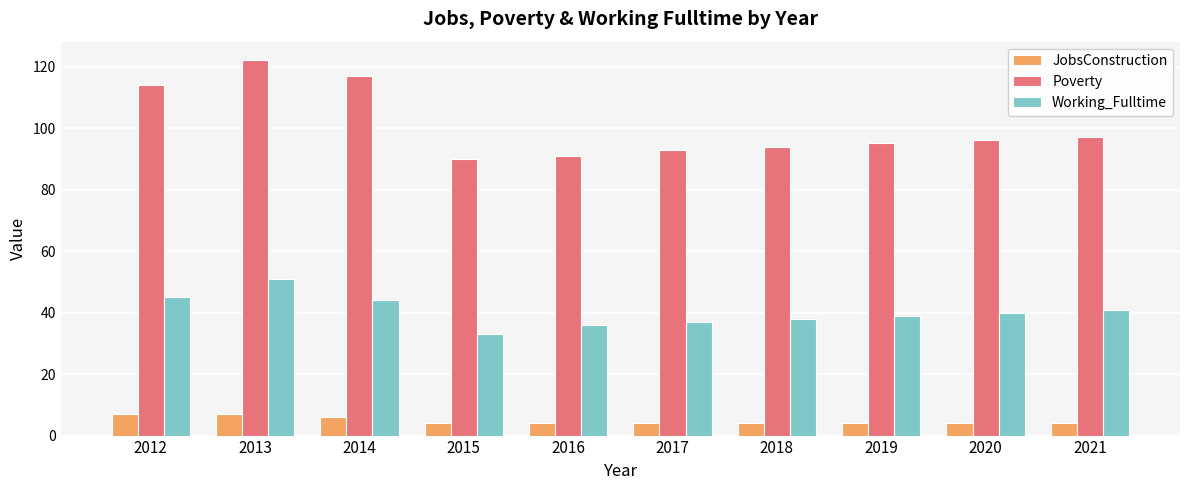

Which series has the widest spread of values?

Poverty